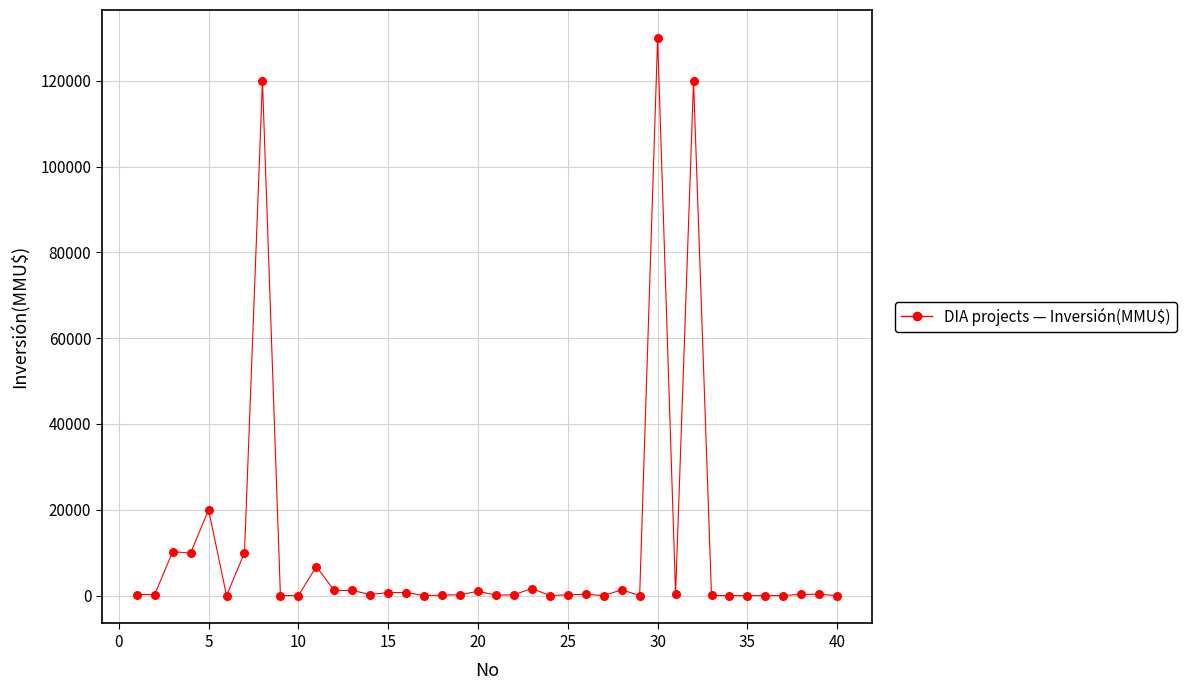

What is the range of X values (max minus min)?

39